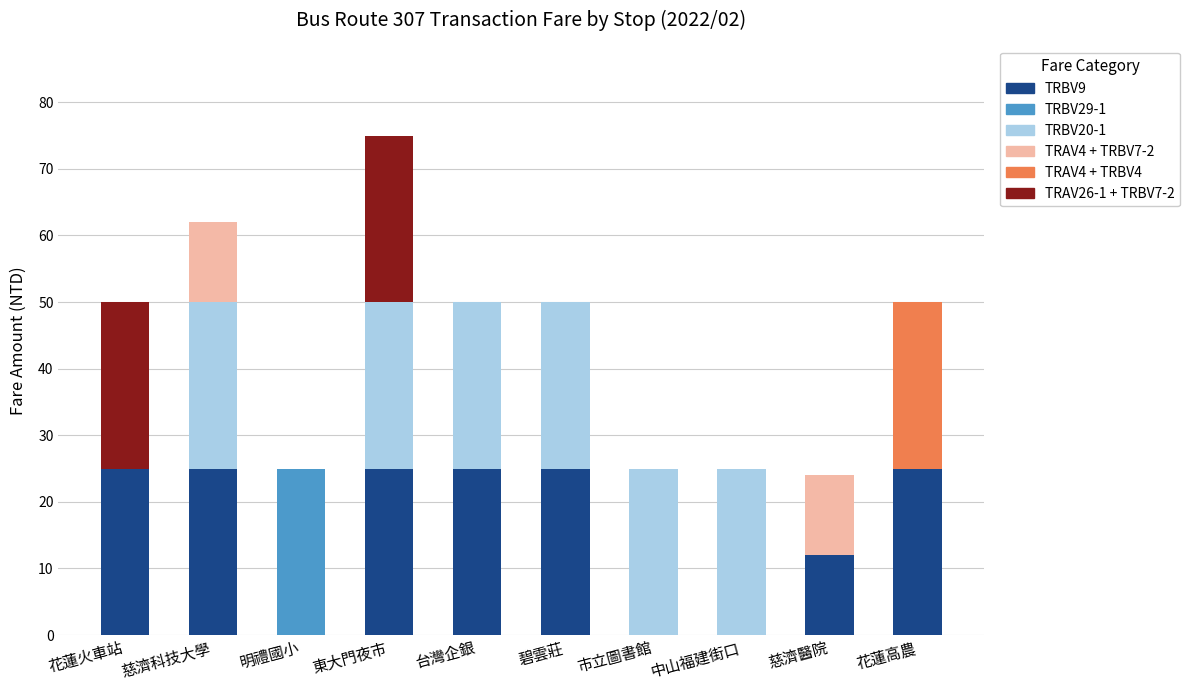

The value of TRBV9 at 市立圖書館 is 14. True or false?

False